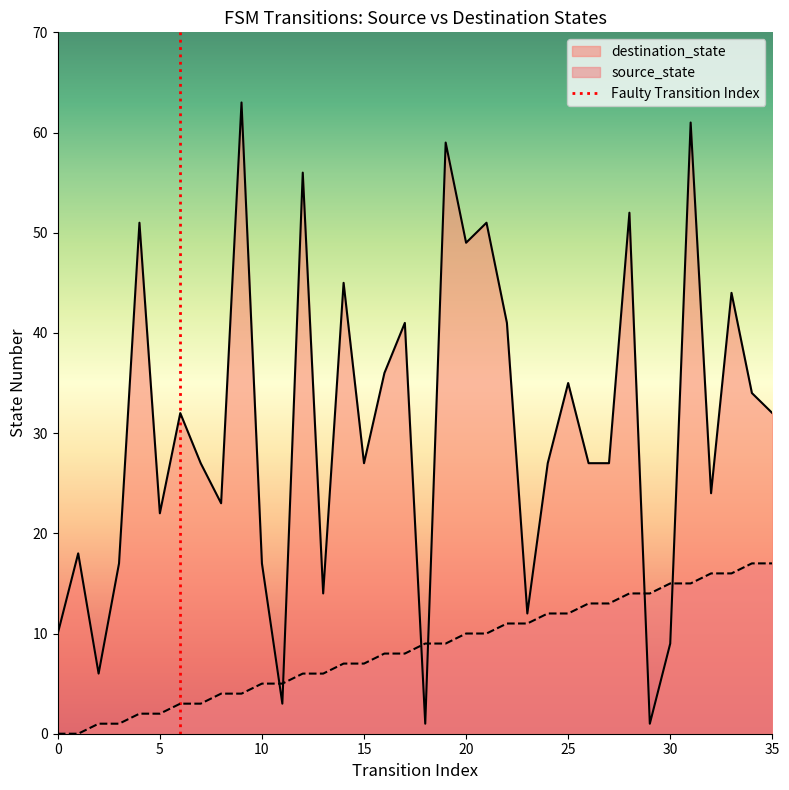

Is it true that destination_state equals 22 at 5?

True